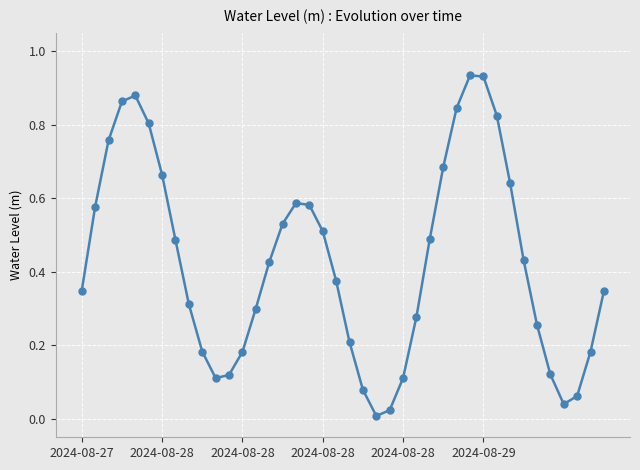

True or false: there are more than 0 points higher than both neighbors.

True